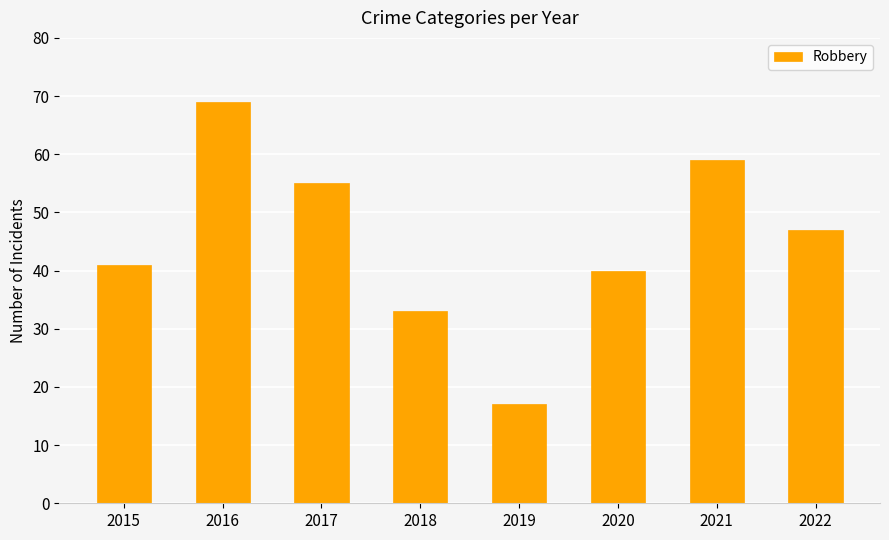

Approximately how many times larger is the value at 2015 compared to 2016?

0.6